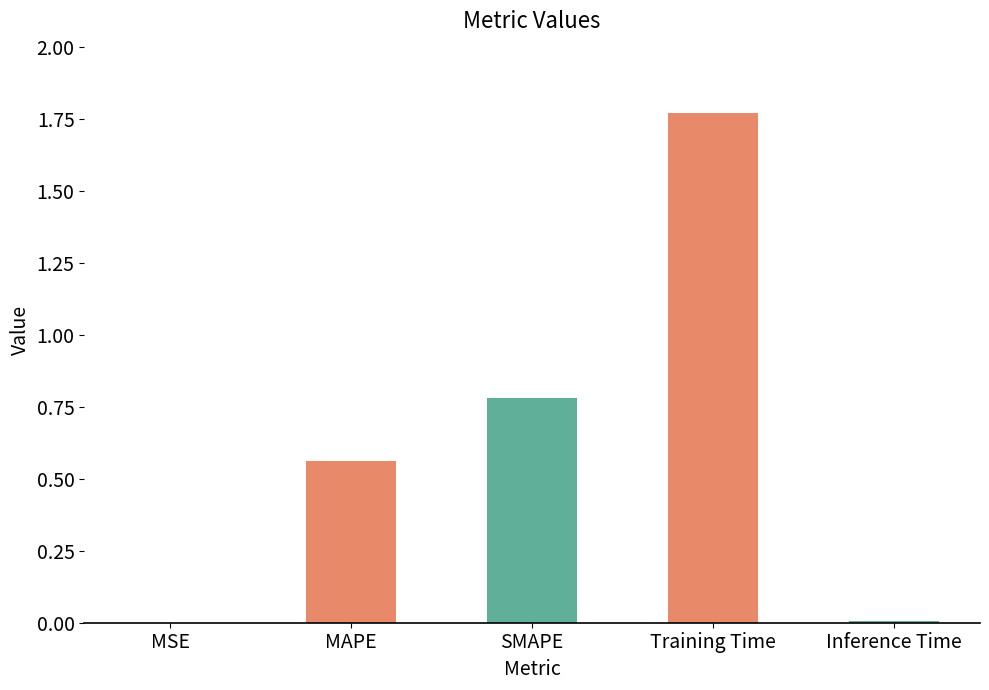

Between Inference Time and SMAPE, which is larger?

SMAPE